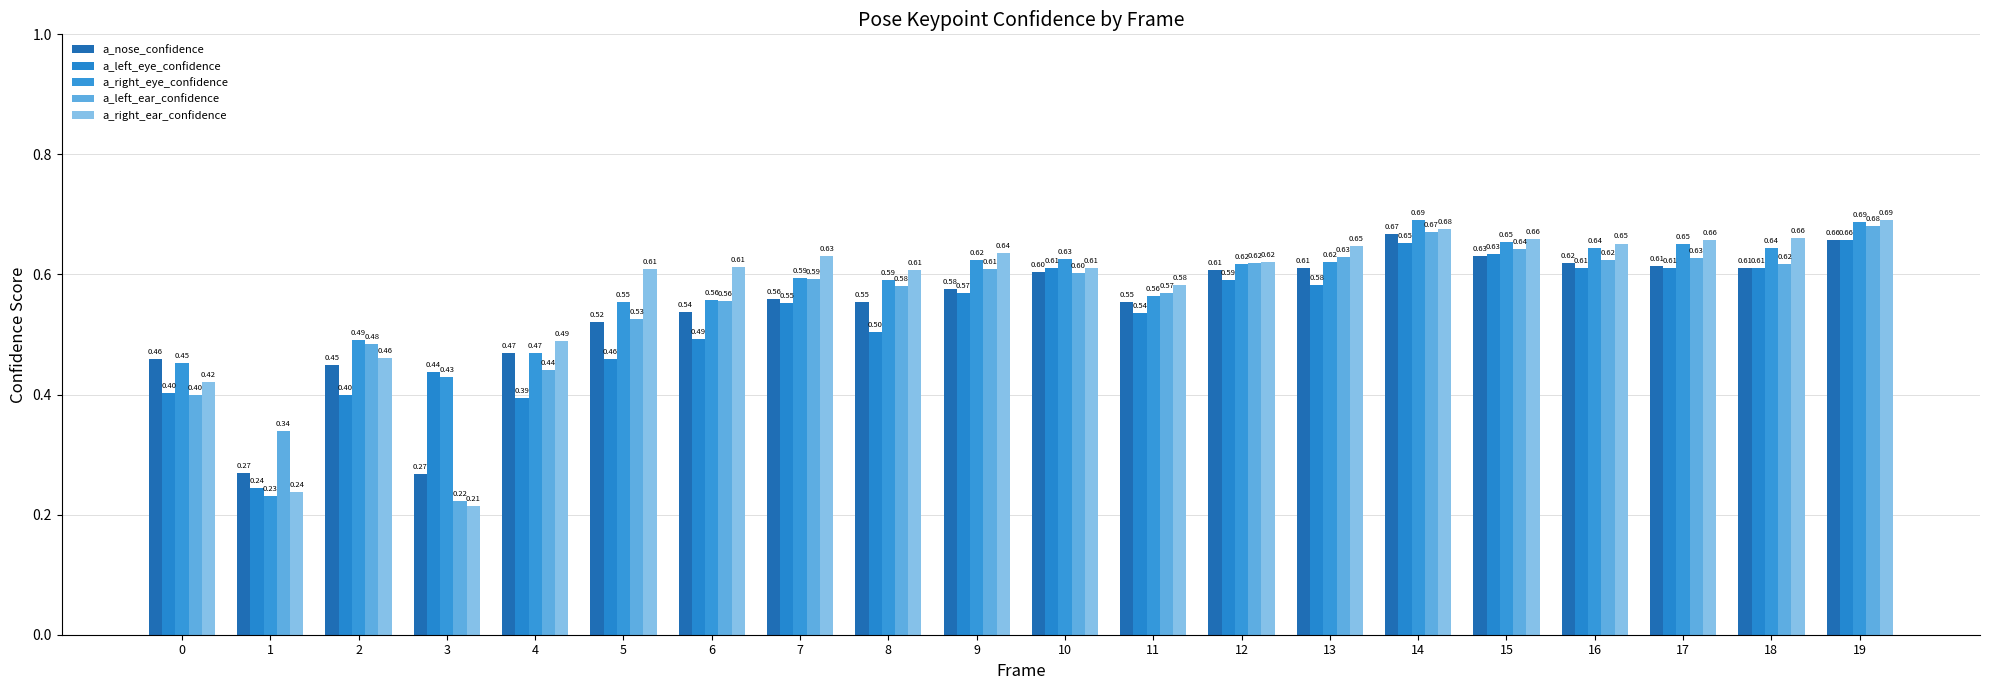

What is the value of the a_left_eye_confidence bar at the 12th from the left?

0.5